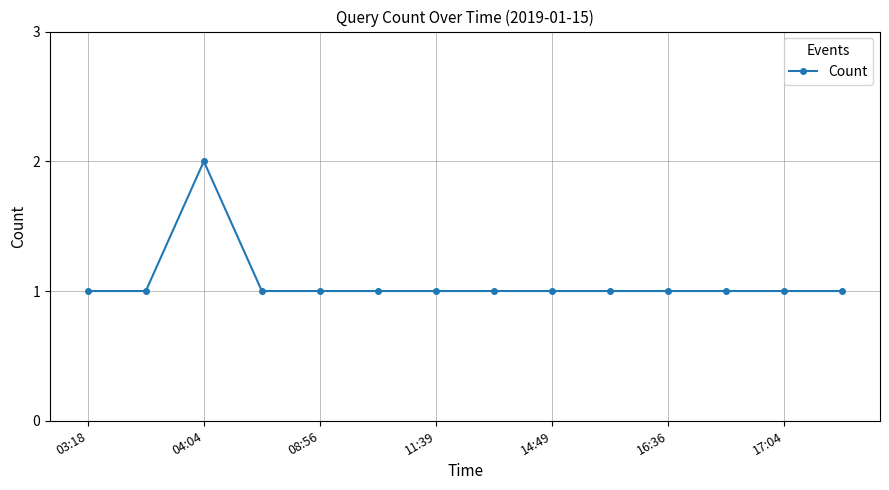

True or false: there are more than 0 points higher than both neighbors.

True